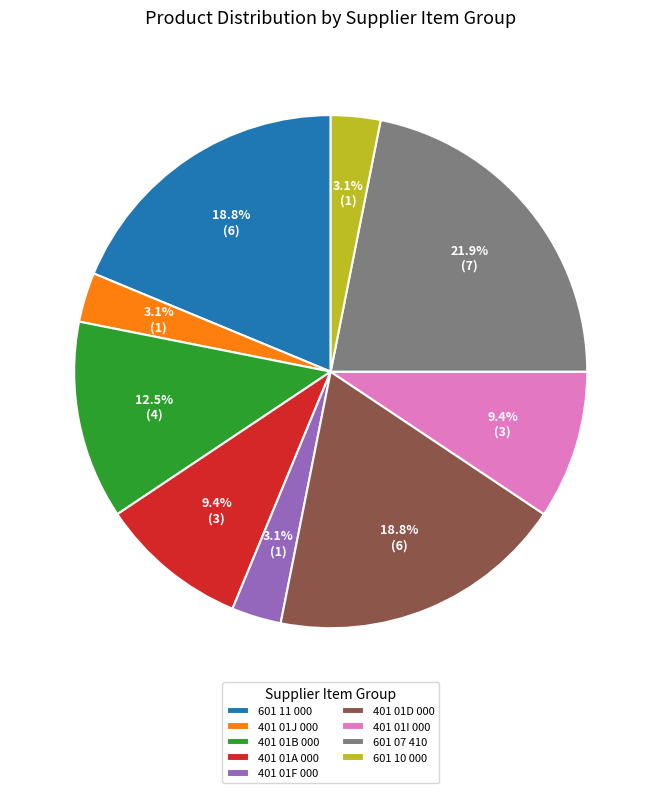

How much of the chart is everything except 601 07 410?

78.1%